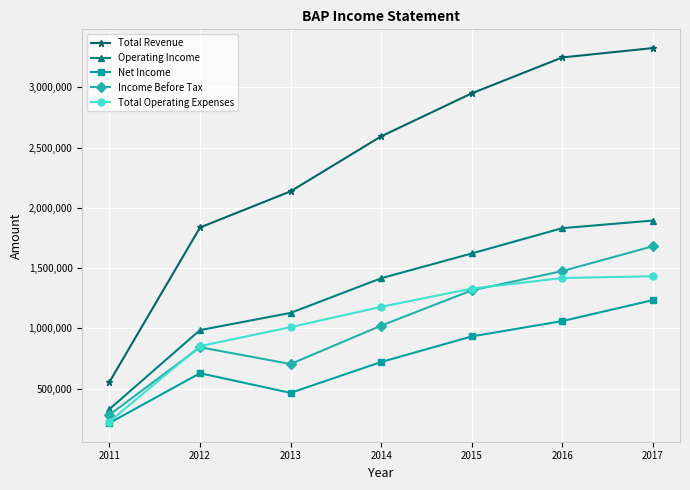

At which category is the sum across all series the highest?

2017